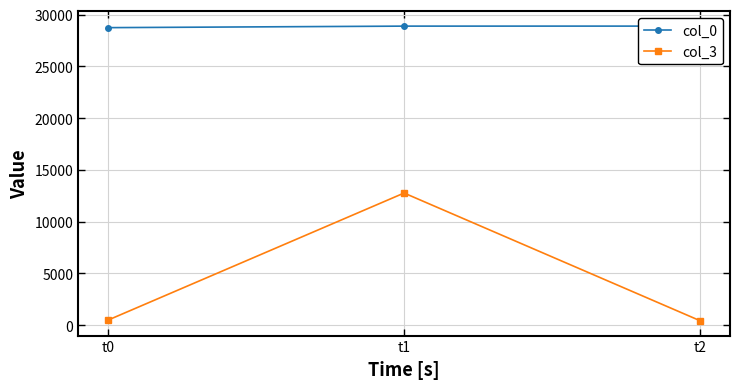

How many distinct data groups are displayed?

2